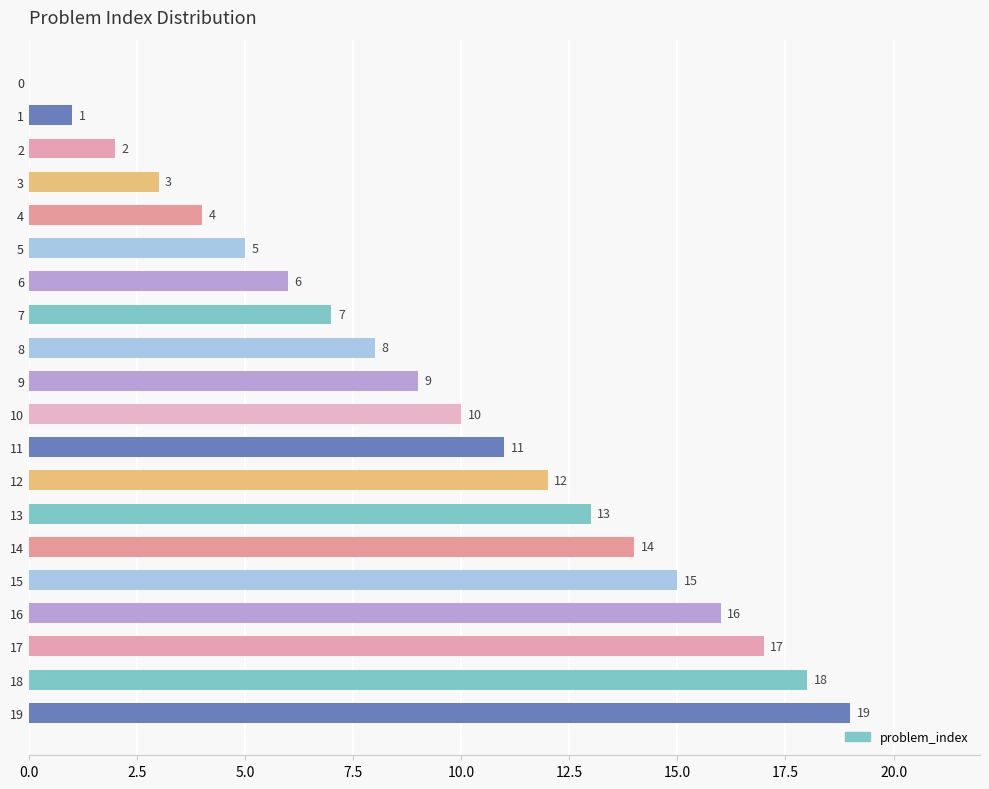

What is the sum of all values?

190